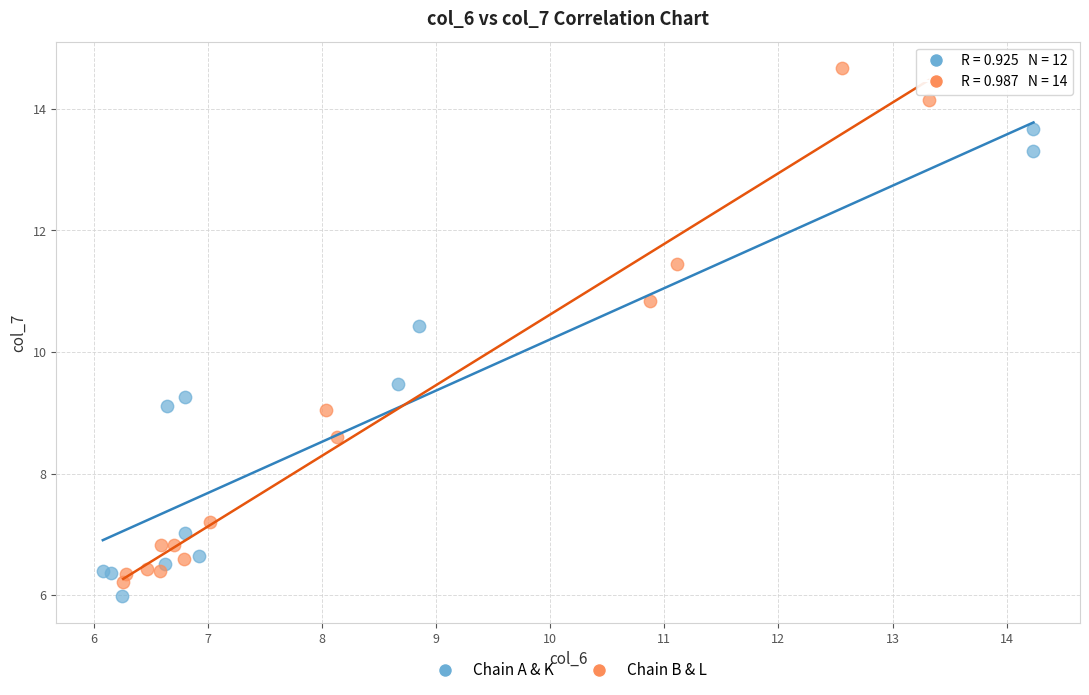

Which series has the largest Y range (max minus min)?

Chain B & L